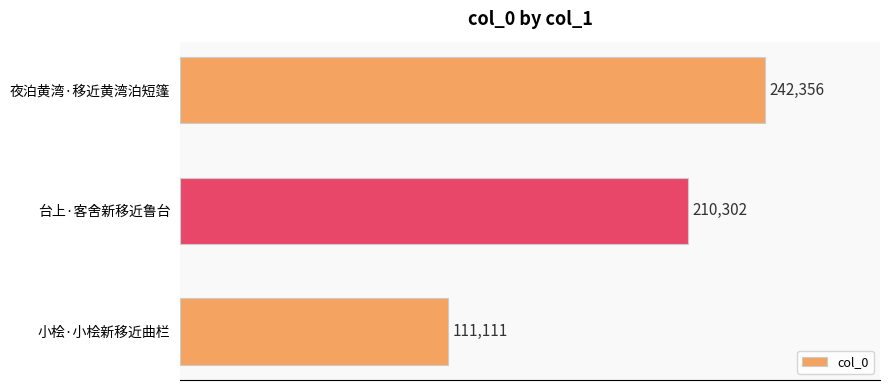

What is the sum of all values?

563769